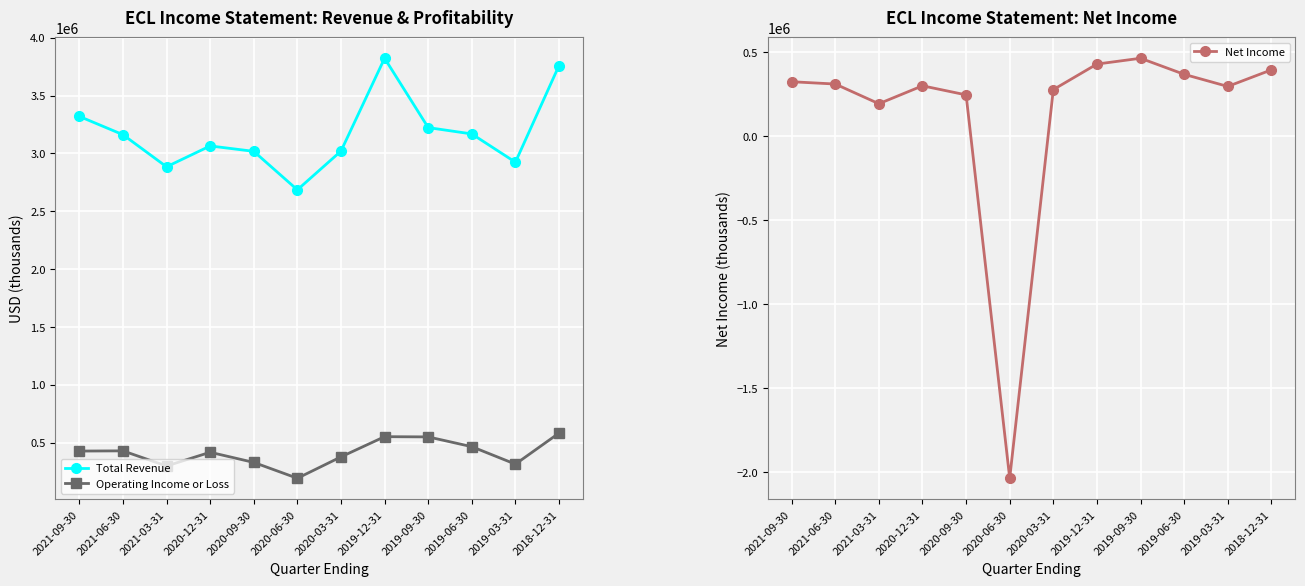

How many data points in Operating Income or Loss are less than 426500?

6